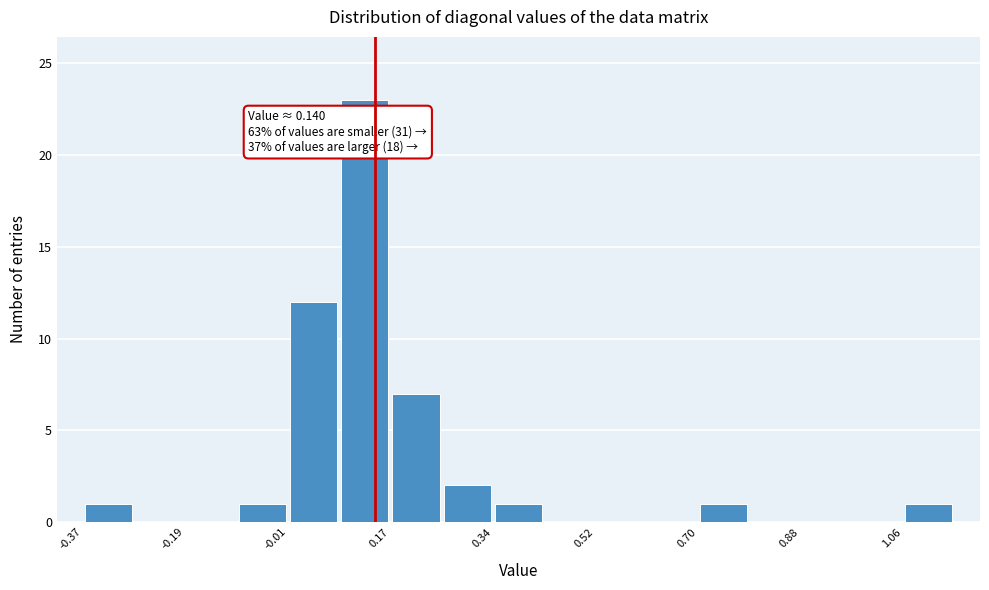

Over which range of the x-axis is the bar tallest?

0.08 to 0.16